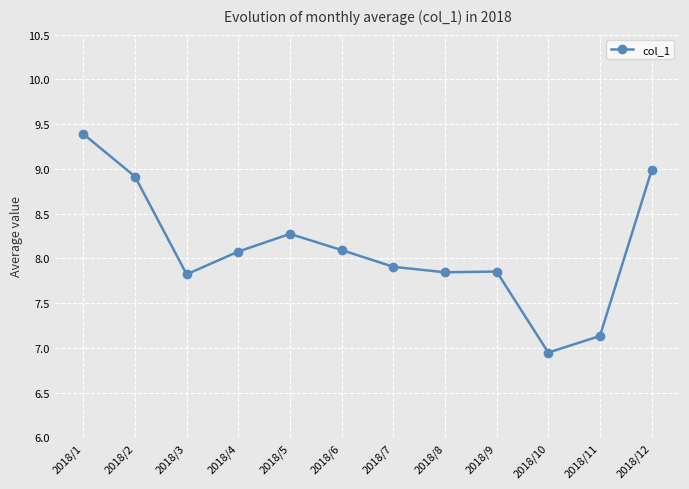

At which category does the data reach its first local valley?

2018/3